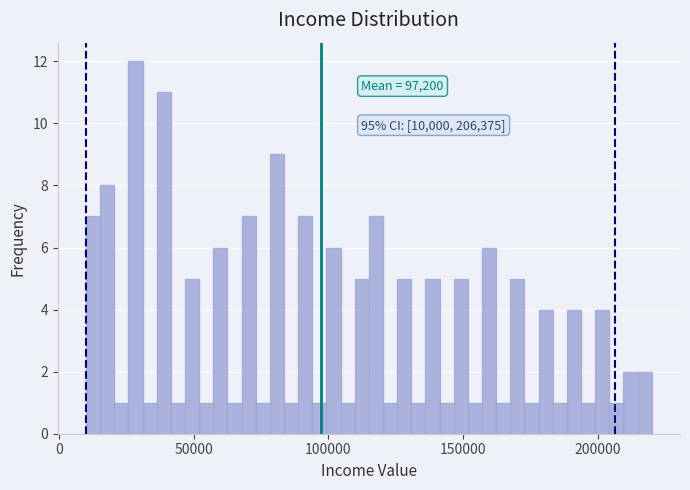

Read against the x-axis, roughly where is the centre of the tallest bar?

30000